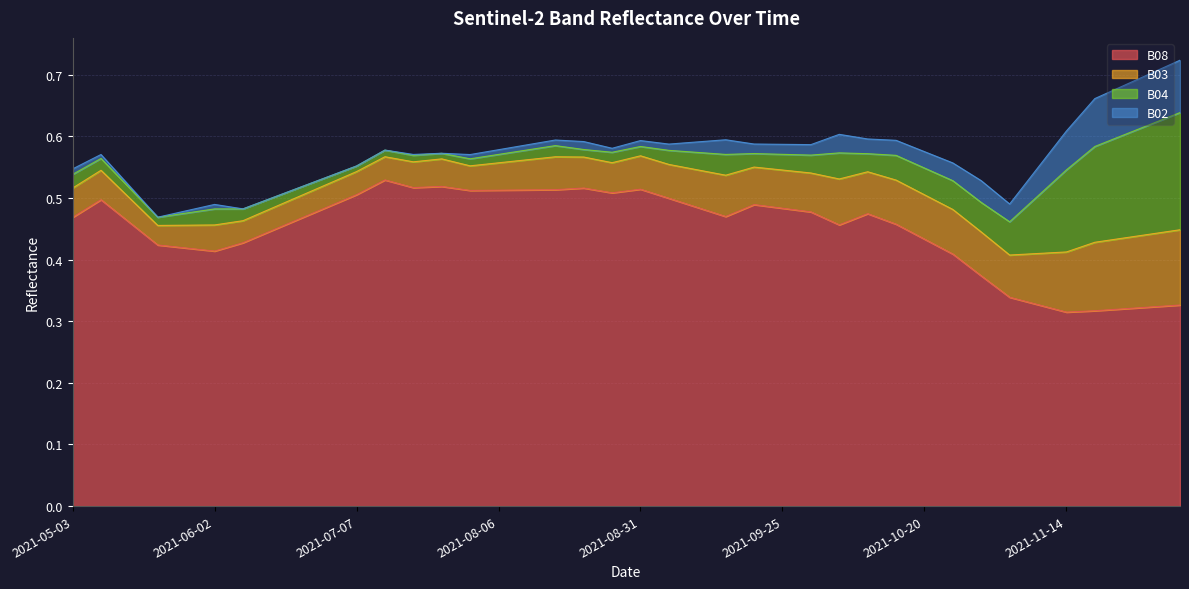

True or false: B03 and B08 intersect in this chart.

False